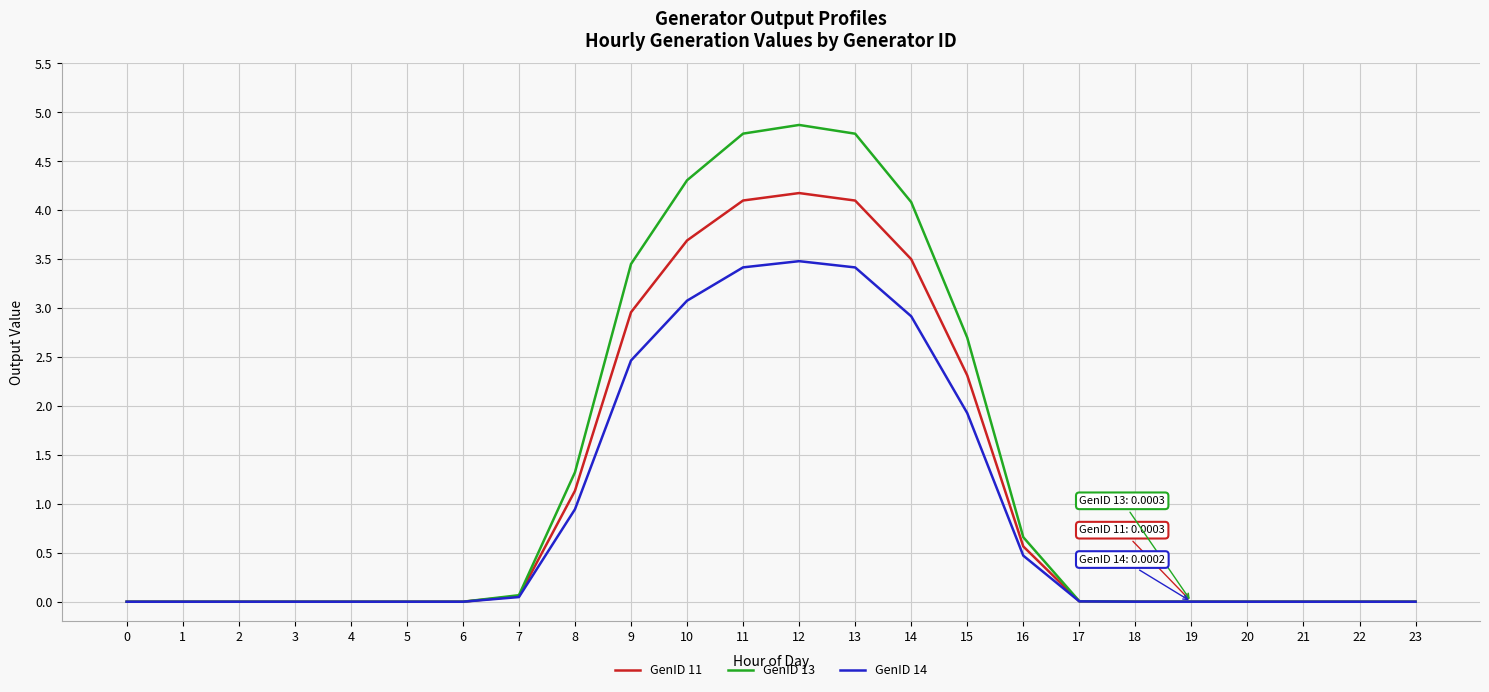

What is the sum of the GenID 14 values at 9 and 1?

2.5